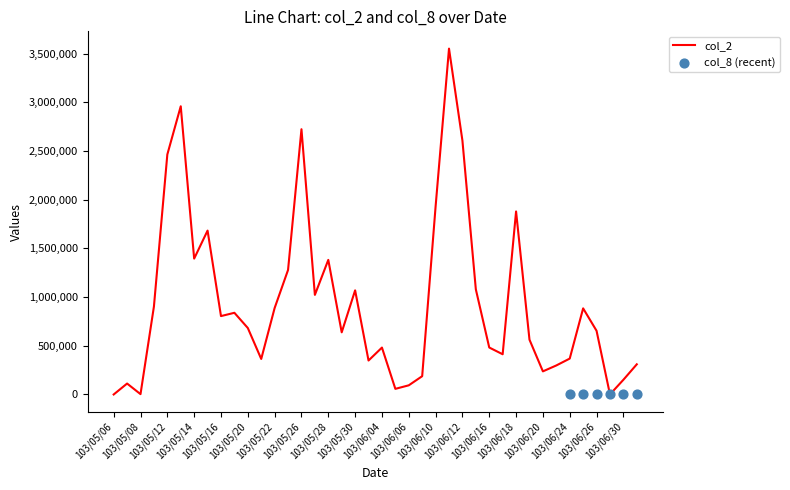

Between 103/06/06 and 103/07/01, which is larger?

103/07/01